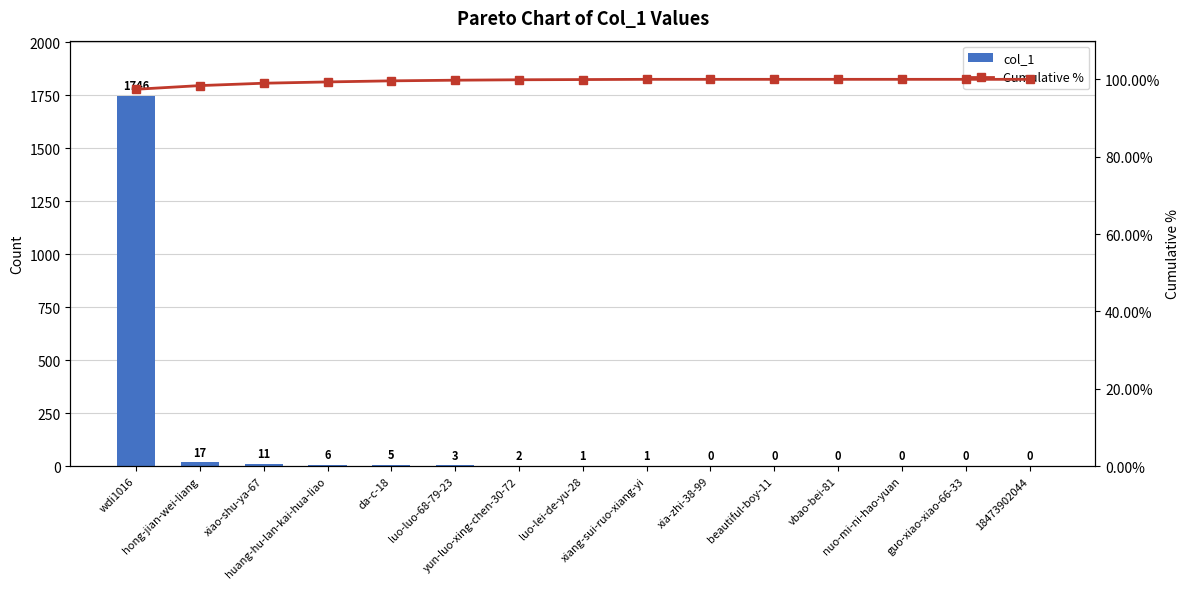

Where does the col_1 series first go above 1?

wdi1016